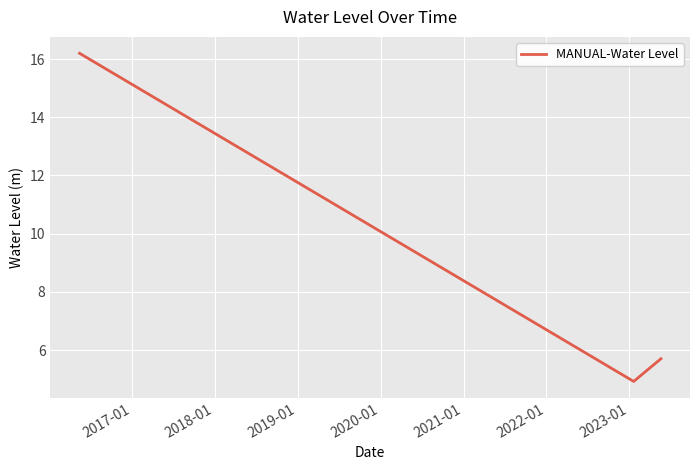

What is the smallest value displayed?

4.9